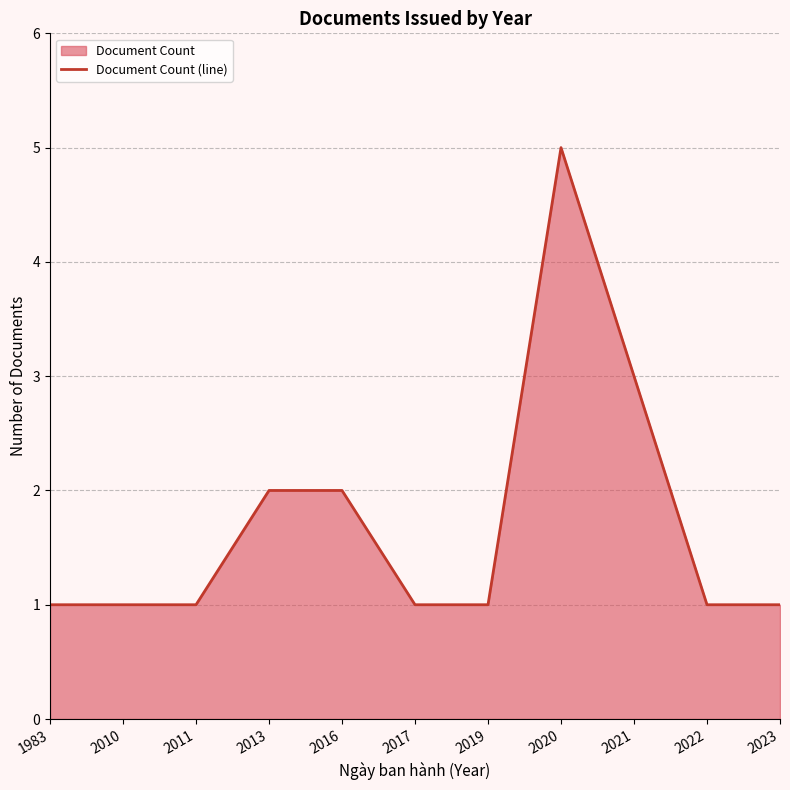

True or false: the data shows 2 at 2022.

False